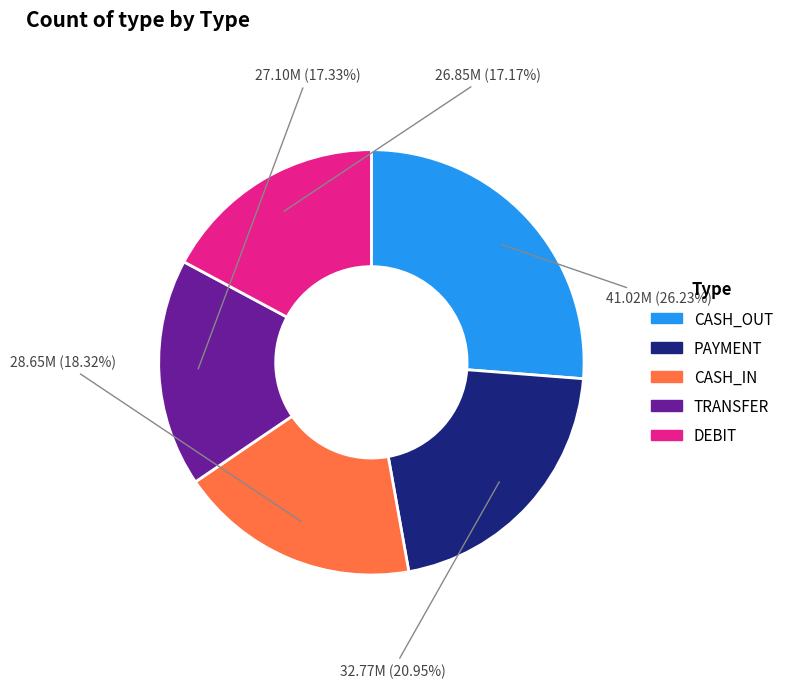

Is there any slice that represents more than half of the pie?

No